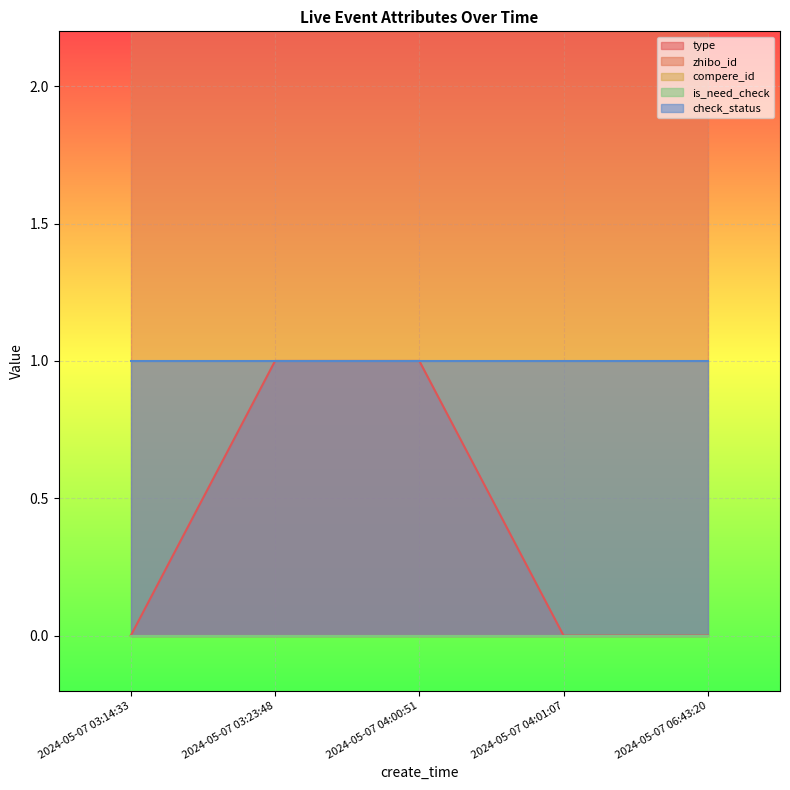

At 2024-05-07 03:14:33, list the series in order from largest to smallest.

zhibo_id, check_status, type, compere_id, is_need_check